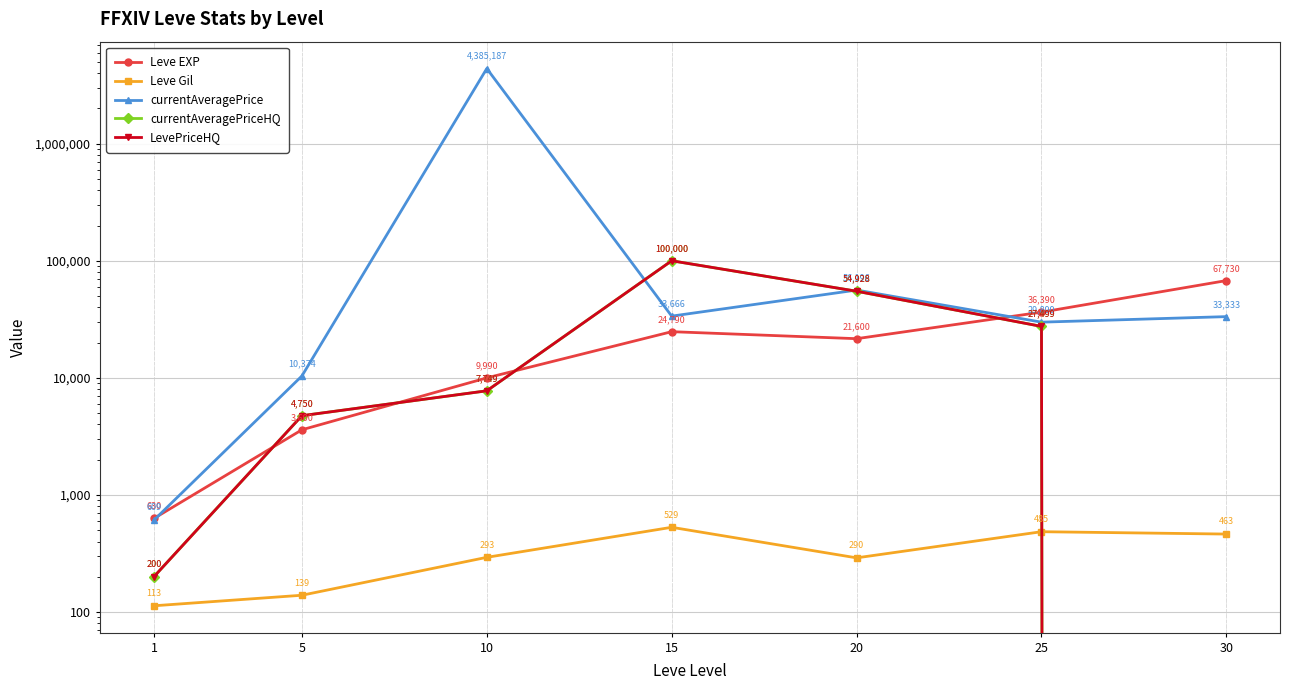

How many lines are shown in the chart?

5